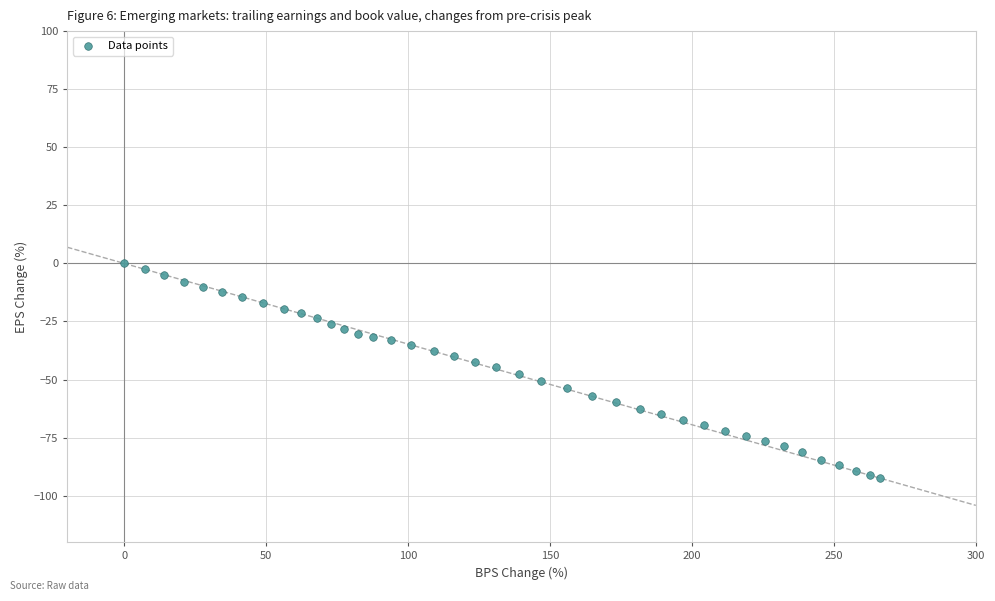

What is the range of X values (max minus min)?

266.4